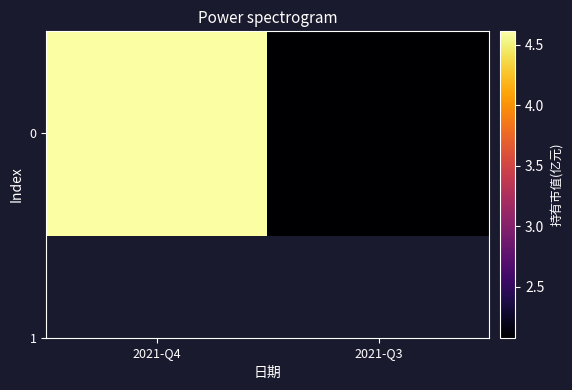

List the labels in order of value, smallest first.

2021-Q3, 2021-Q4